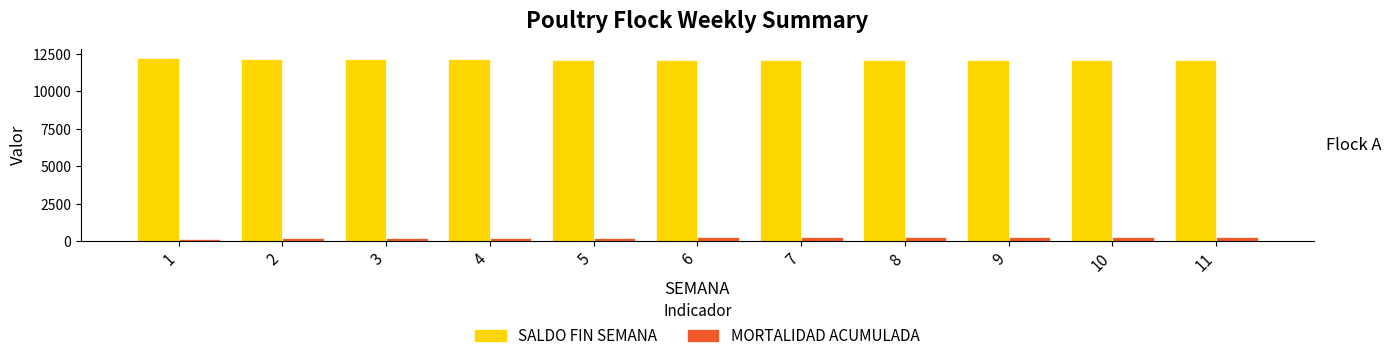

Which series has the largest total across all categories?

SALDO FIN SEMANA